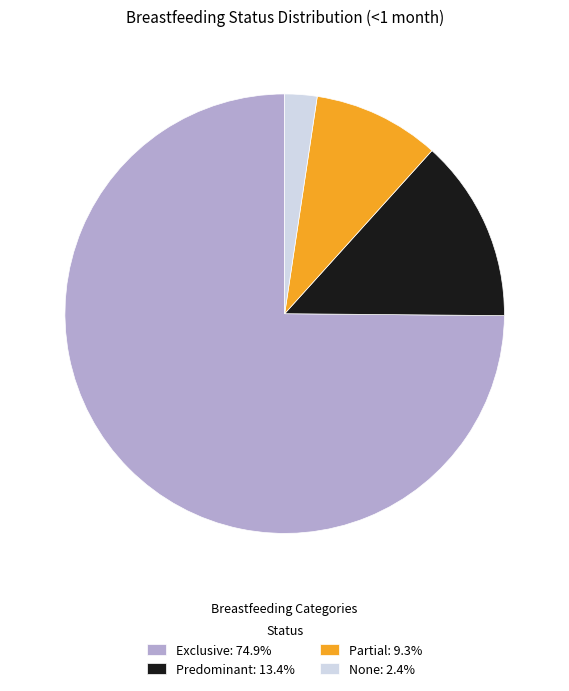

Does Exclusive account for over 50% of the chart?

Yes